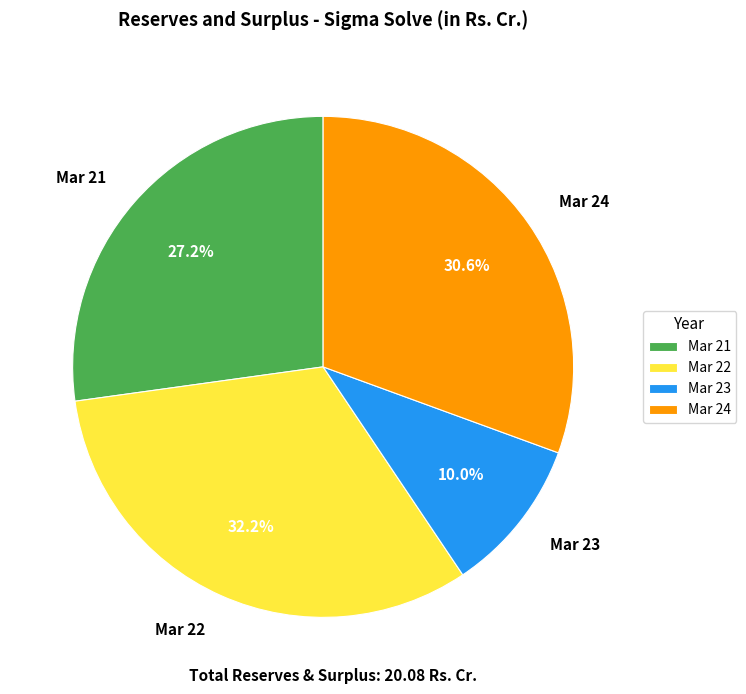

Does any single category account for the majority?

No